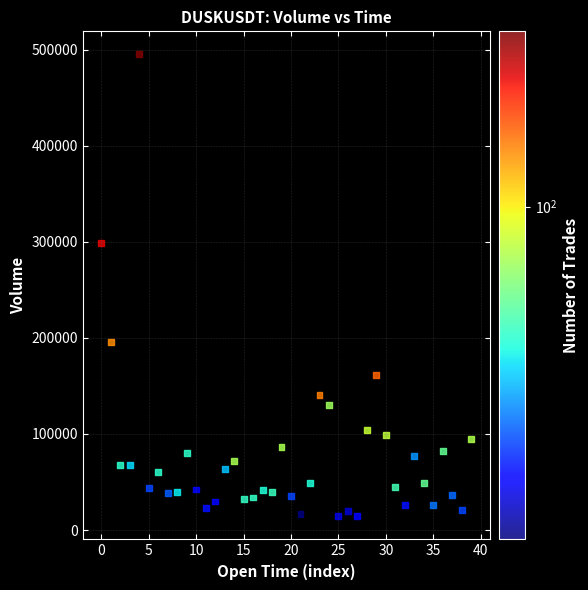

What is the range of Y values (max minus min)?

480574